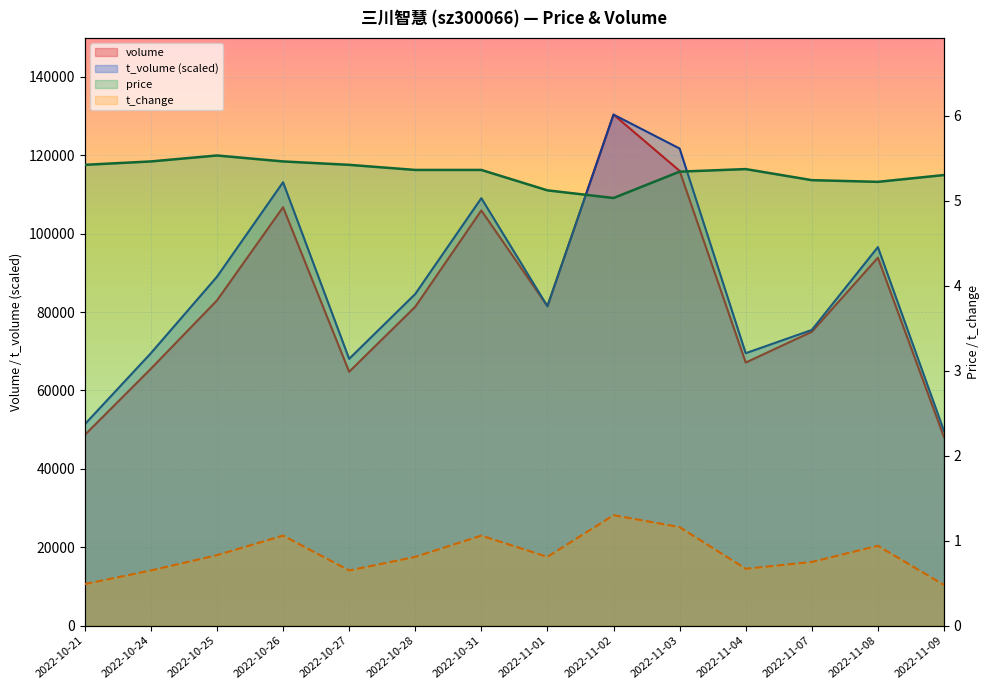

What is the value of the t_volume point at the 9th from the left?

130352.0